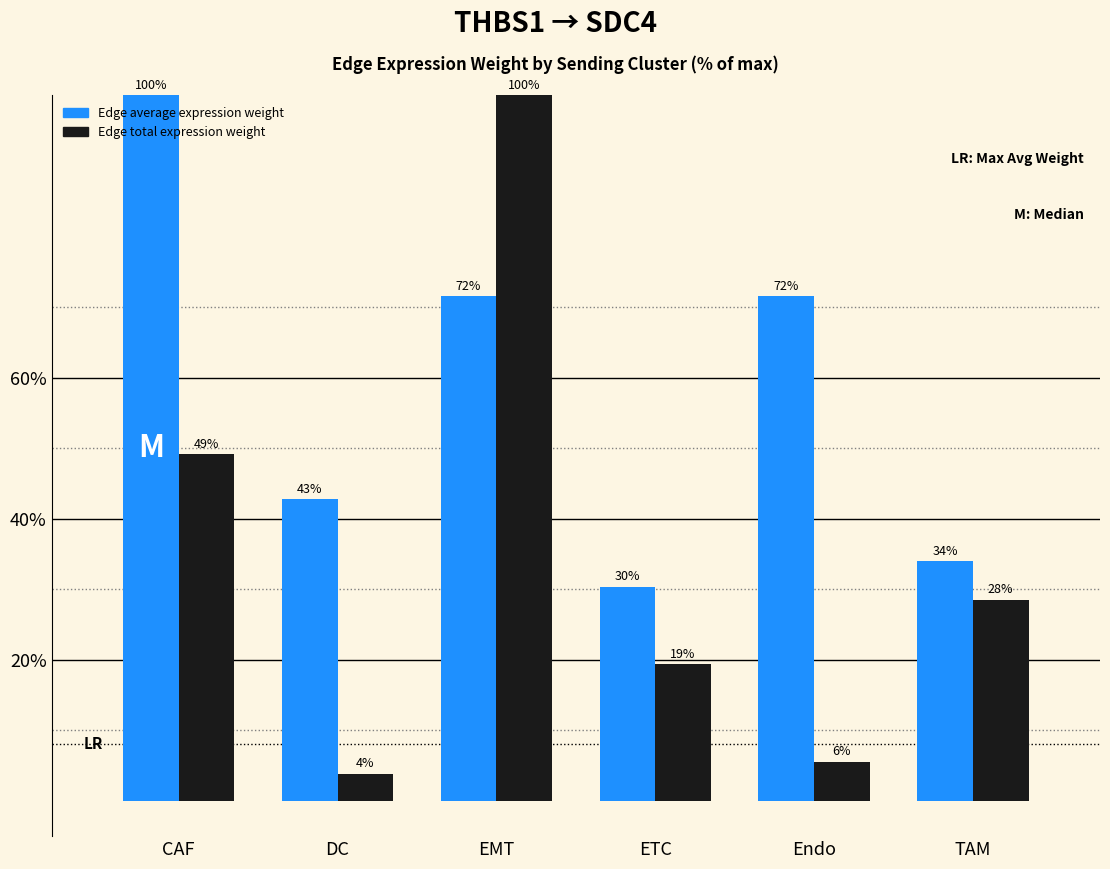

Rank the categories by Edge average expression weight value from lowest to highest.

ETC, TAM, DC, EMT, Endo, CAF